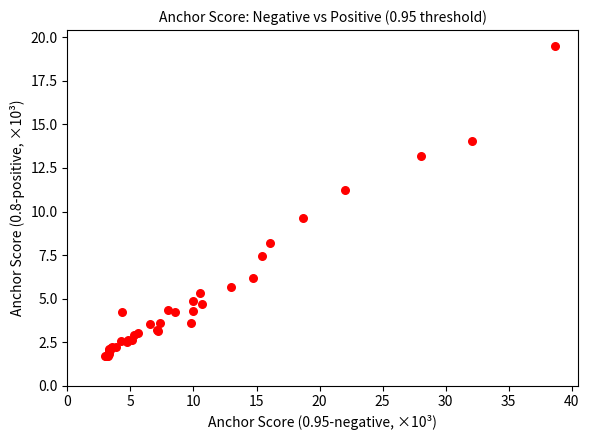

What Y value in the scatter plot is closest to 10?

9.6